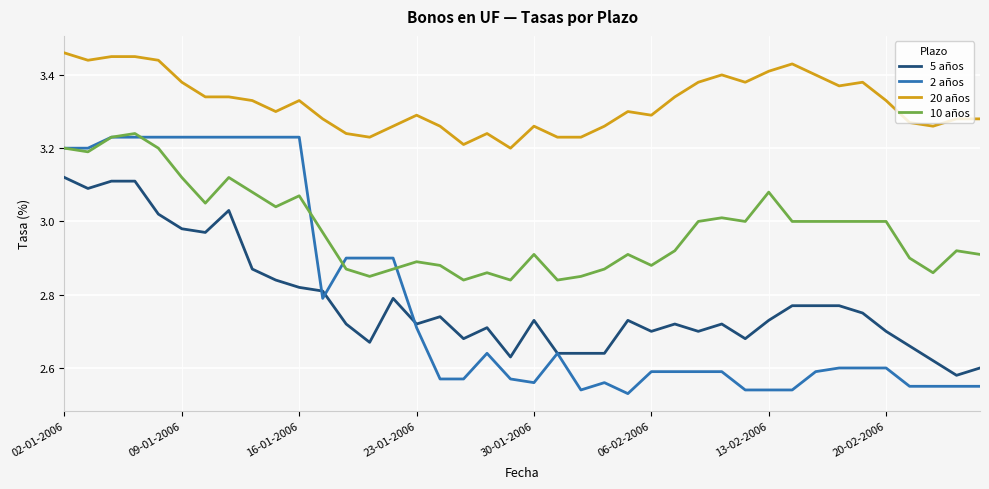

At how many categories does at least one series exceed 2?

40